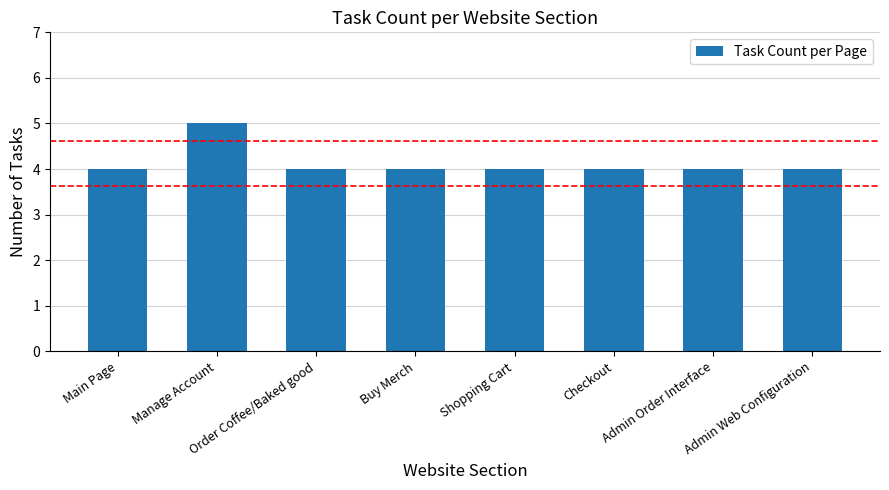

Which category has the highest value across all series?

Manage Account